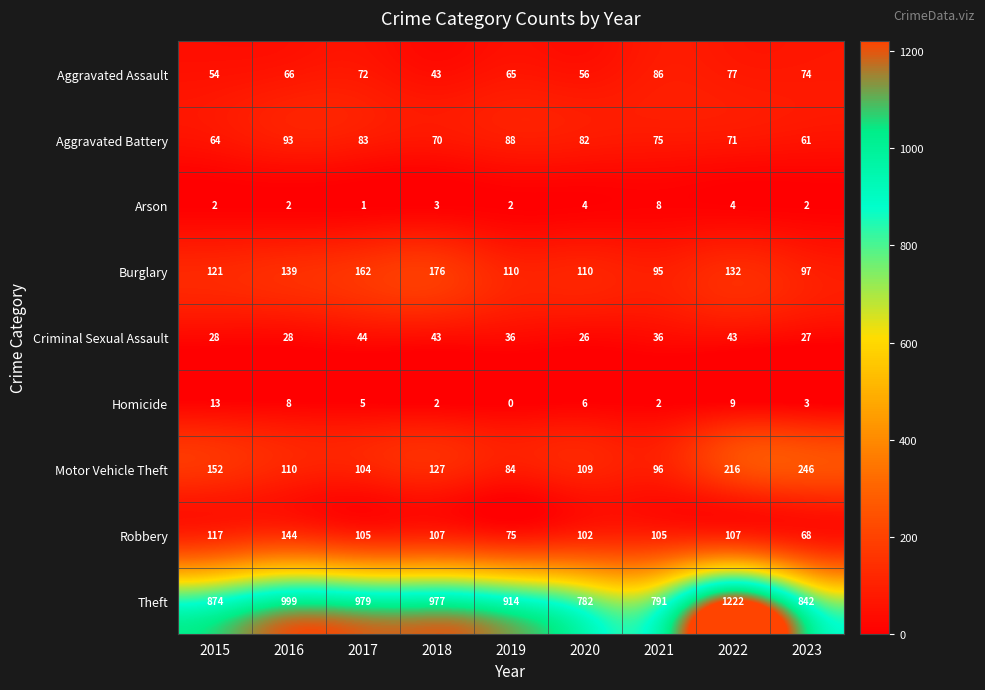

What is the lowest value of the Theft series?

782